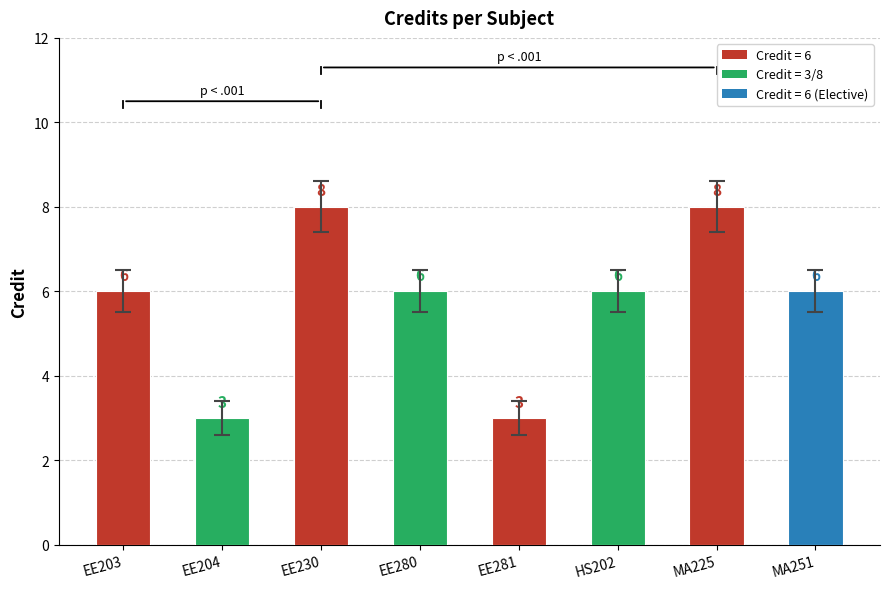

List the labels in order of value, largest first.

EE230, MA225, EE203, EE280, HS202, MA251, EE204, EE281